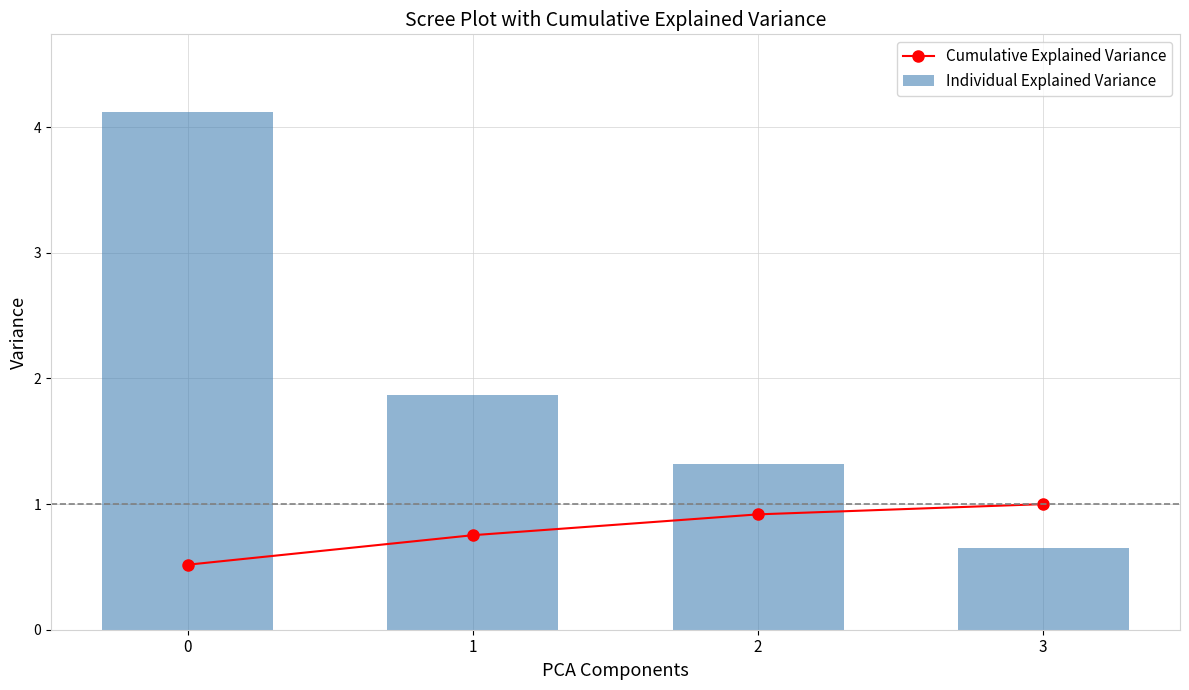

How many distinct data groups are displayed?

2